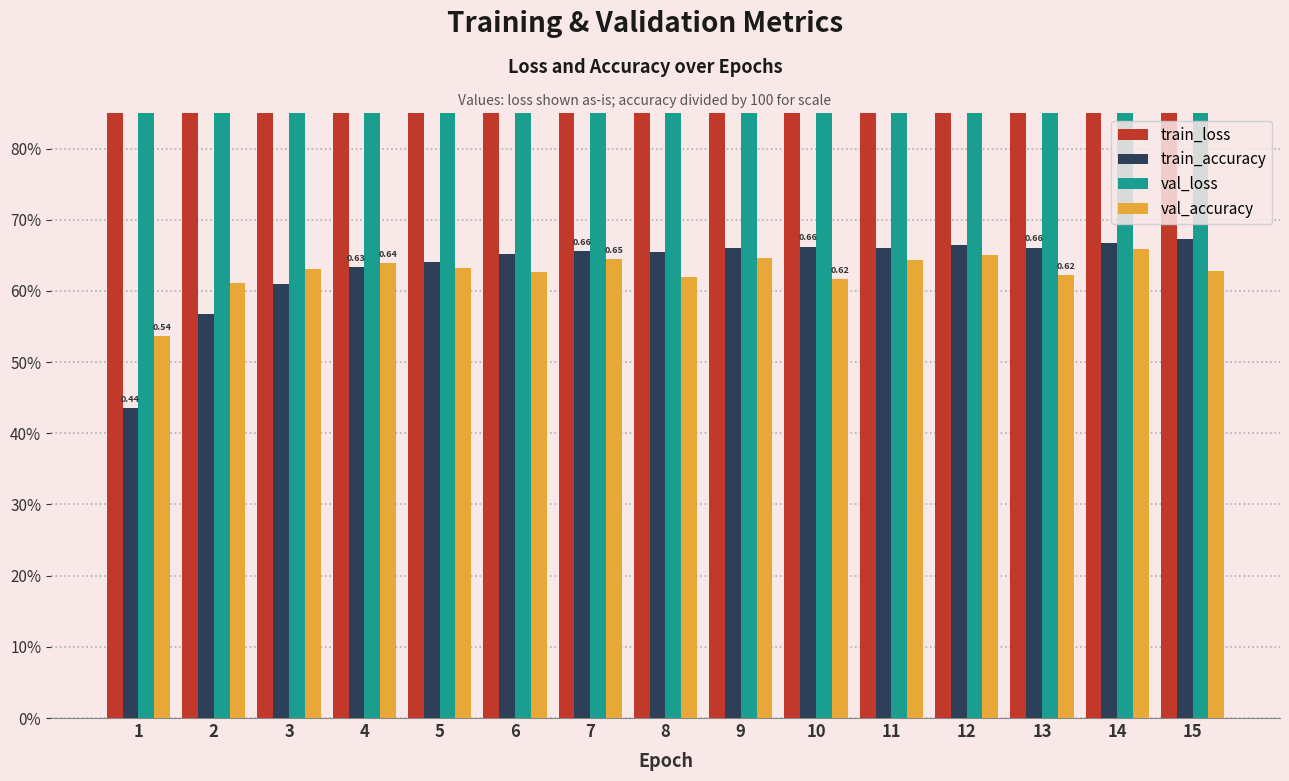

What is the minimum value shown in the chart?

0.4